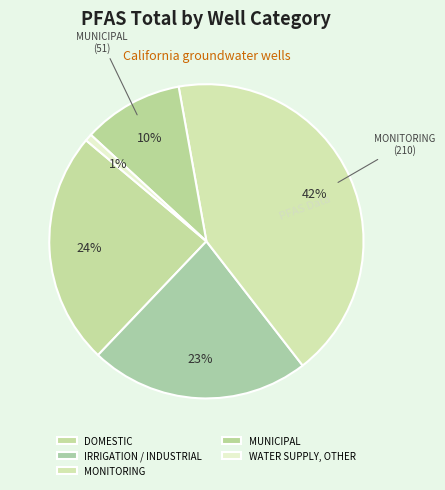

To the nearest percent, what portion does MUNICIPAL represent?

10%